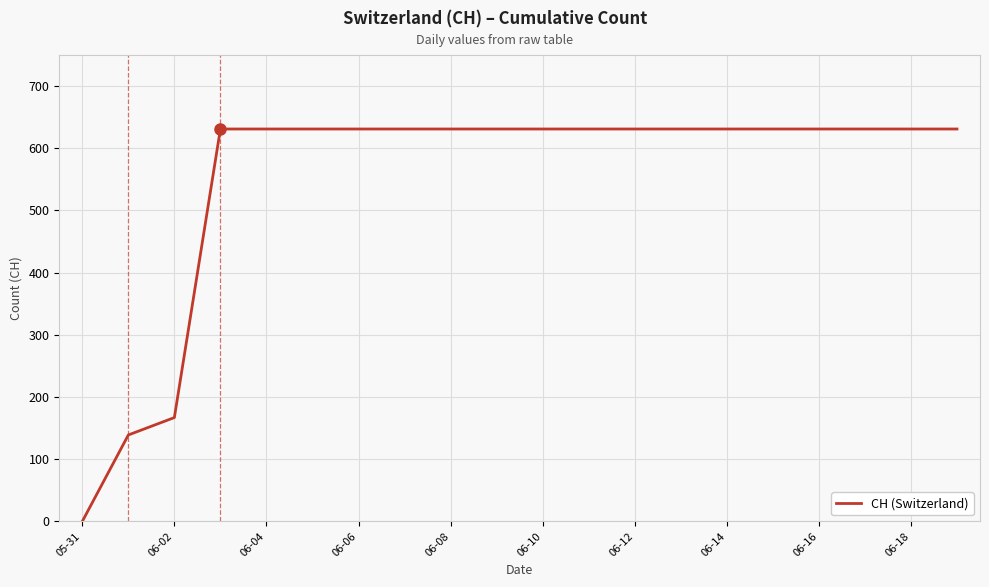

What is the difference between the maximum and minimum values?

631